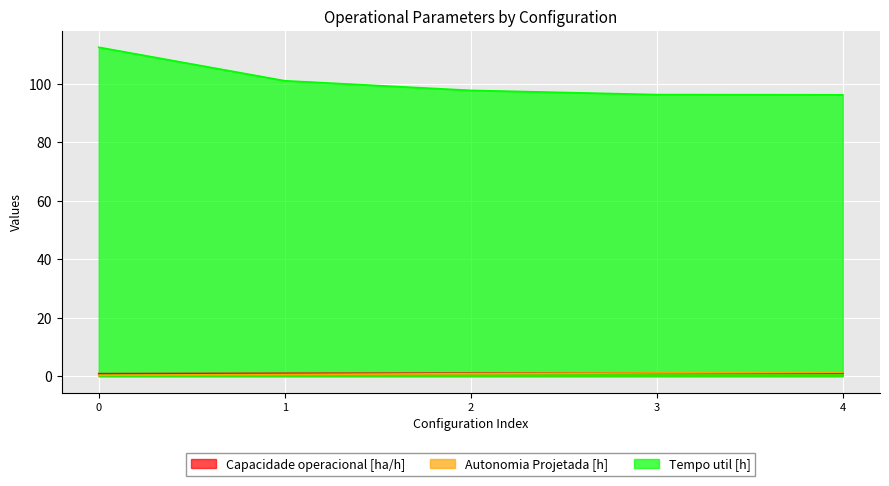

Is the value of Capacidade operacional [ha/h] at 0 greater than the value of Autonomia Projetada [h] at 1?

Yes